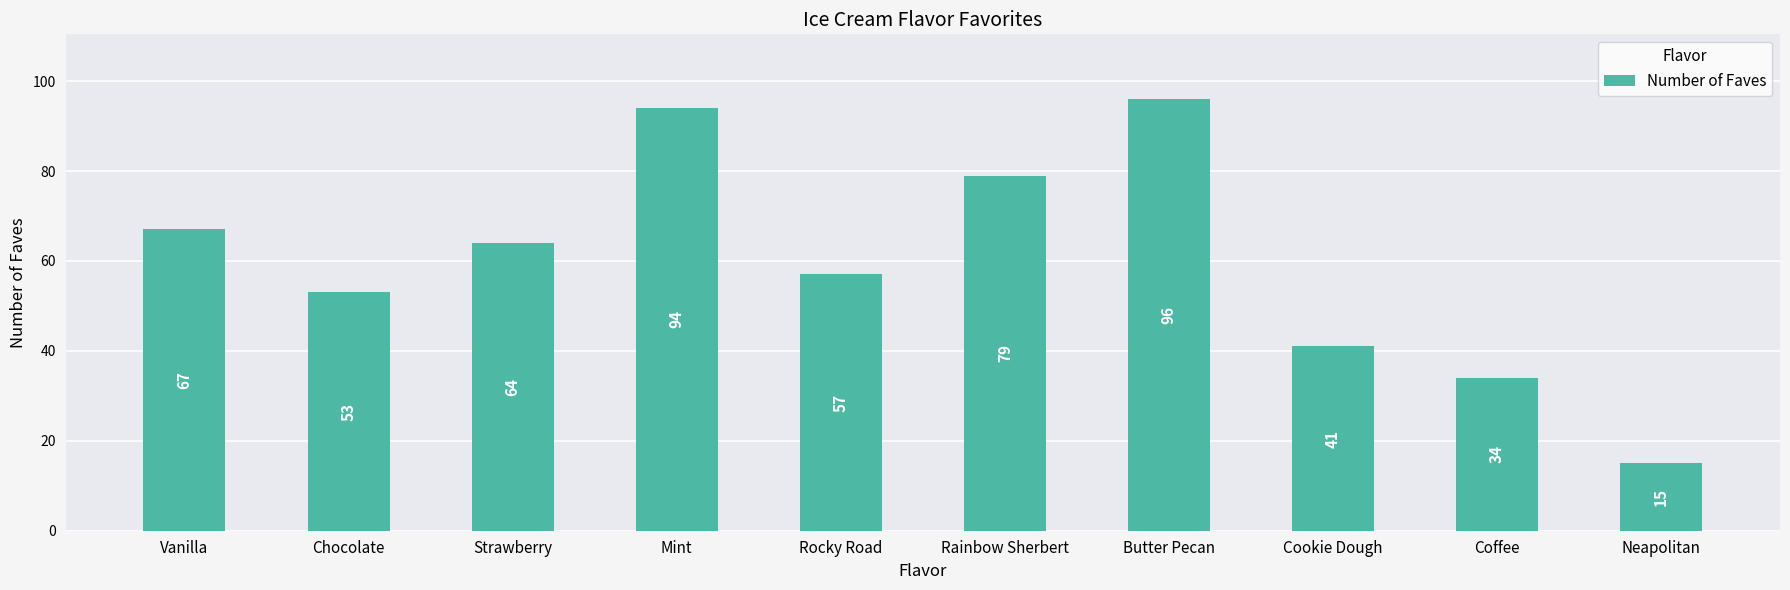

True or false: the data shows 57 at Cookie Dough.

False